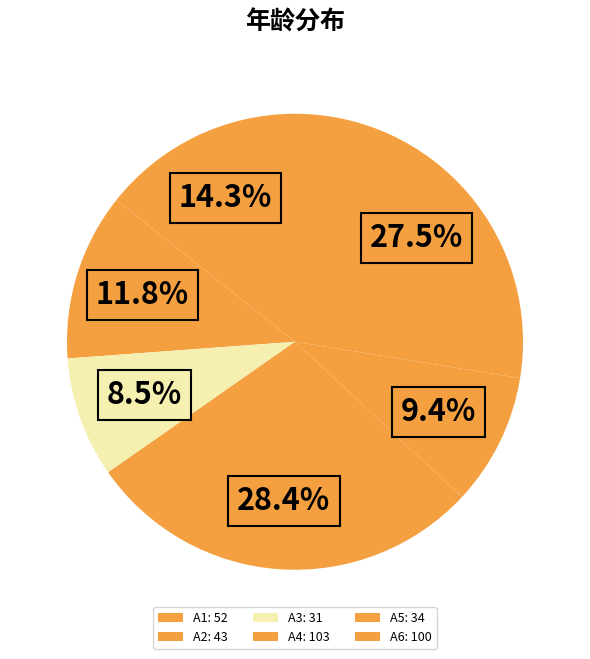

How many slices are in this pie chart?

6